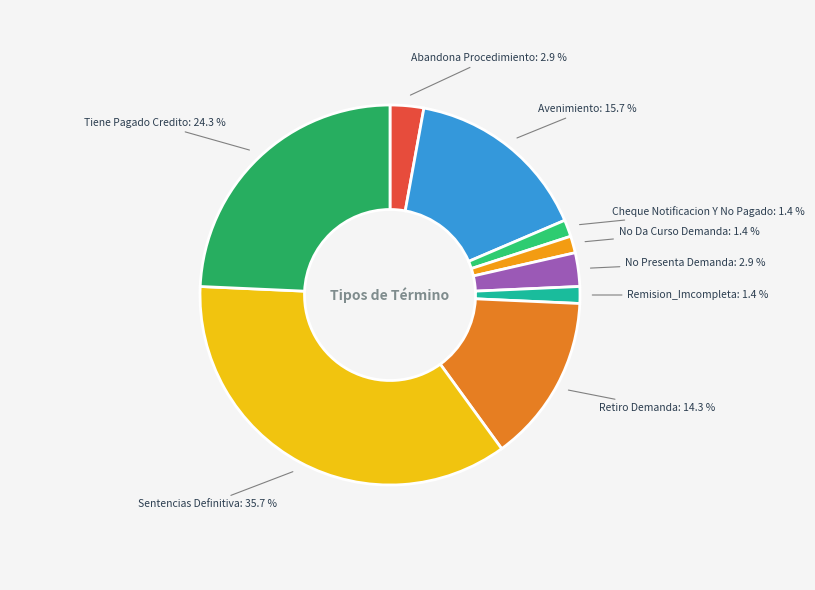

Which category has the biggest portion of the pie?

Sentencias Definitiva